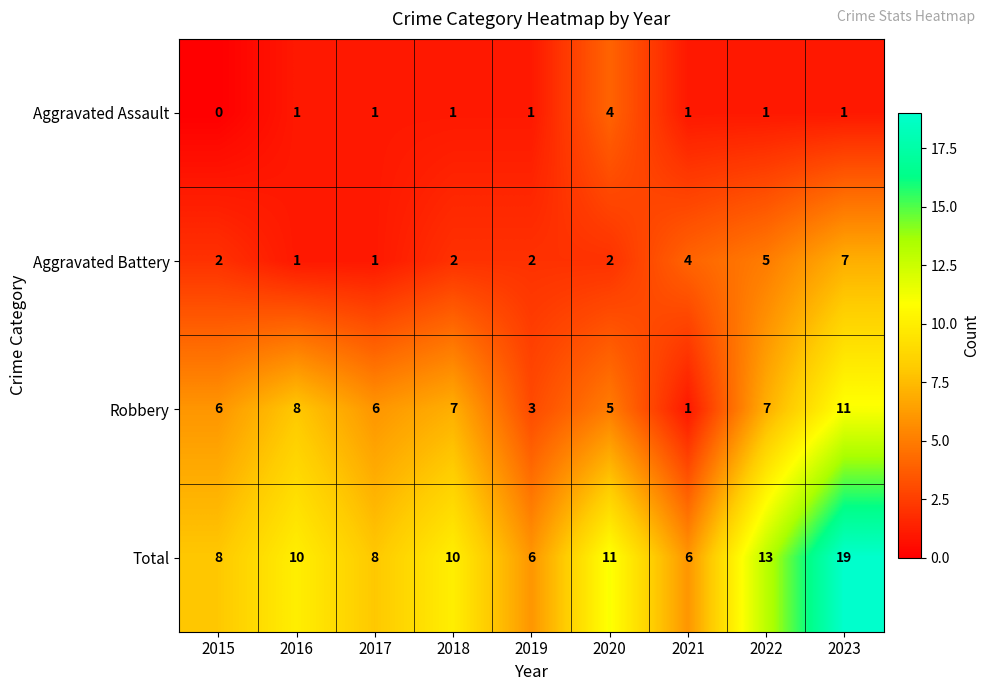

Which series changed the most between 2016 and 2019?

Robbery